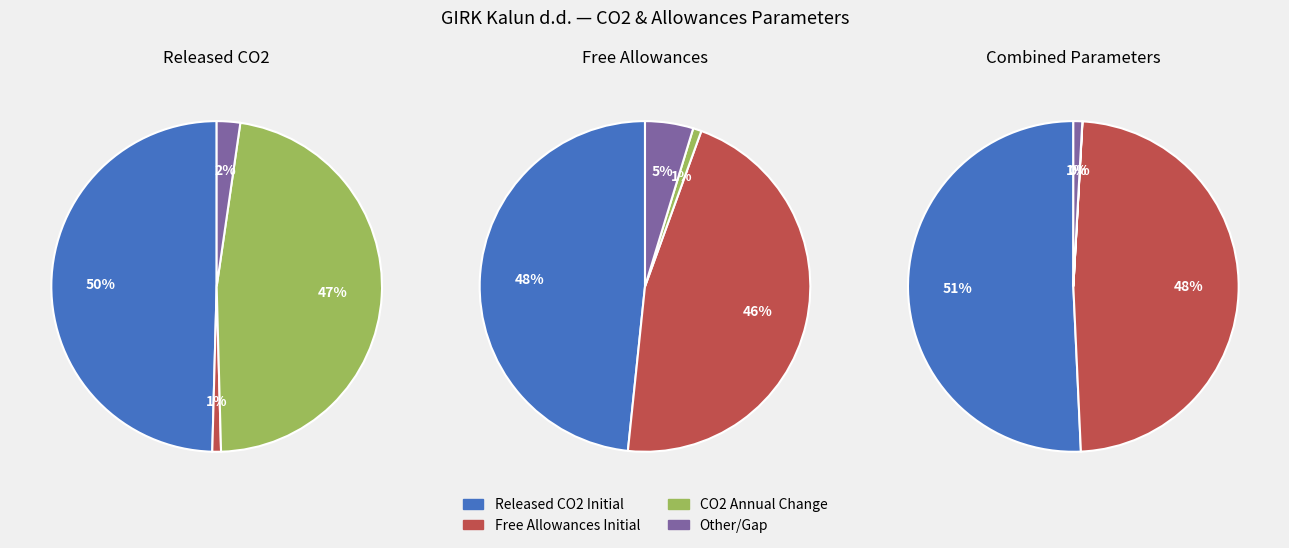

Is there any slice that represents more than half of the pie?

Yes